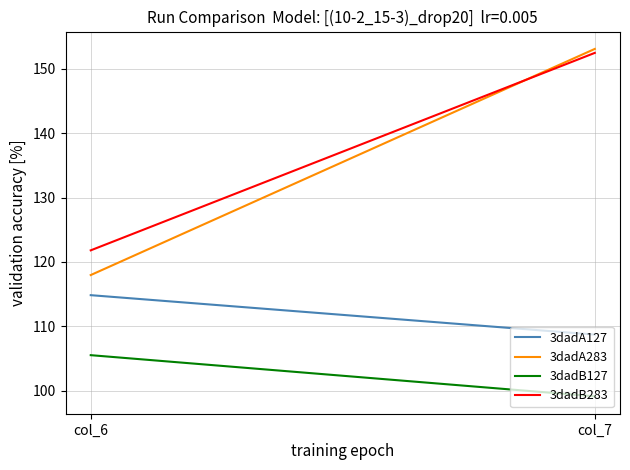

What is the difference between the highest and lowest values at col_7?

53.9